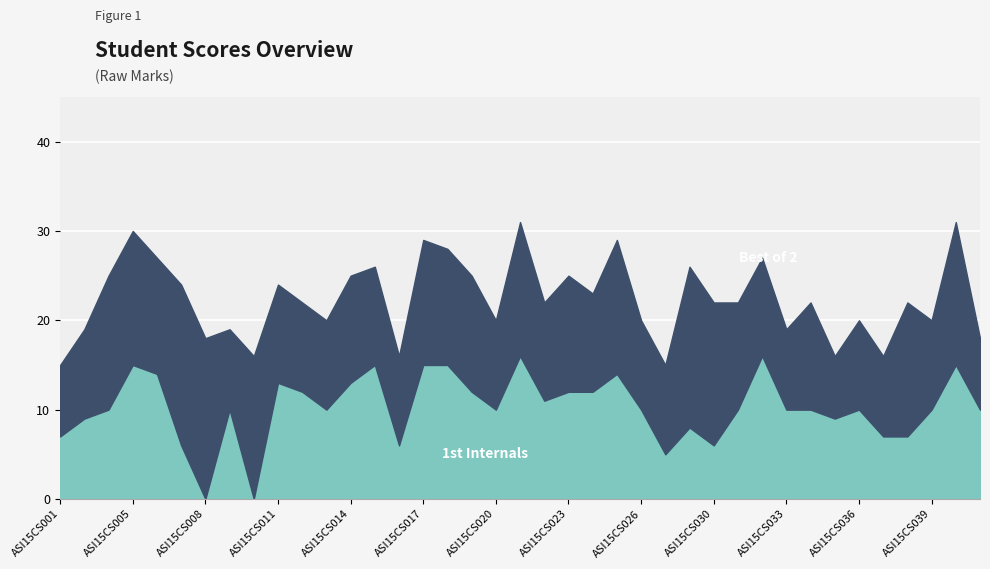

At how many categories does at least one series exceed 6?

39